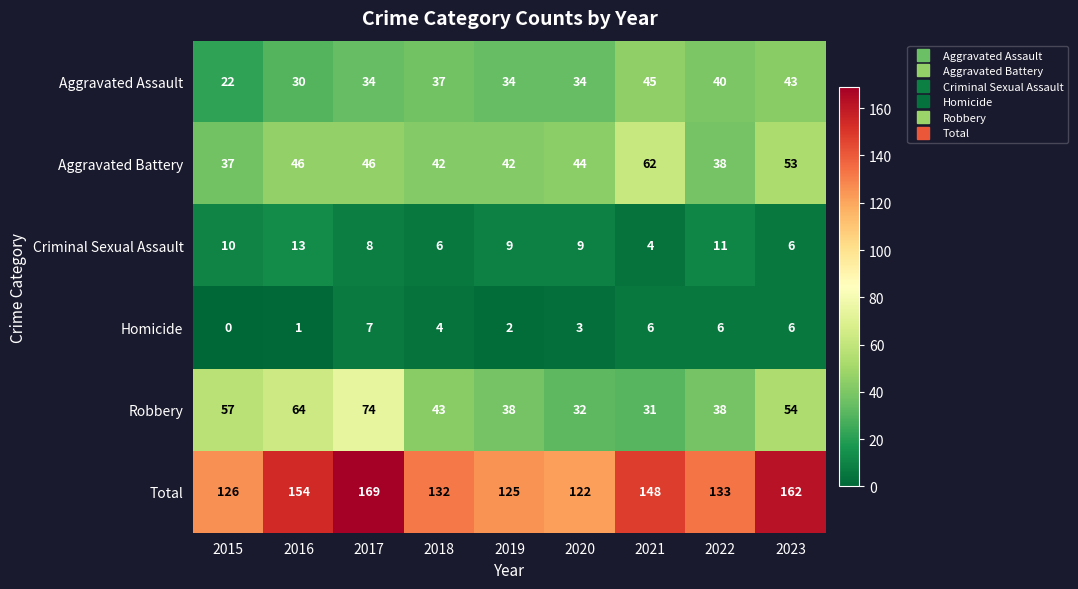

Is the value of Criminal Sexual Assault at 2022 greater than the value of Robbery at 2023?

No